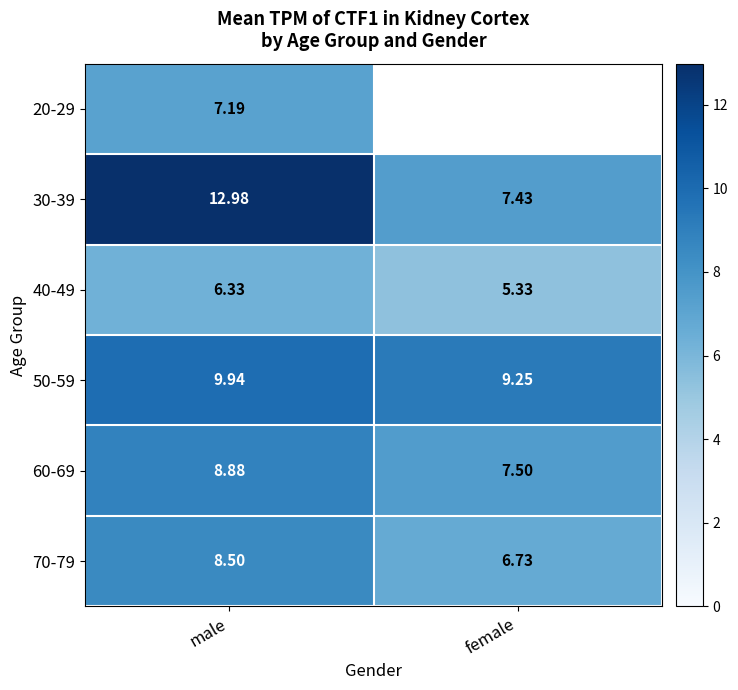

The 60-69 series shows 8.9 at male. True or false?

True